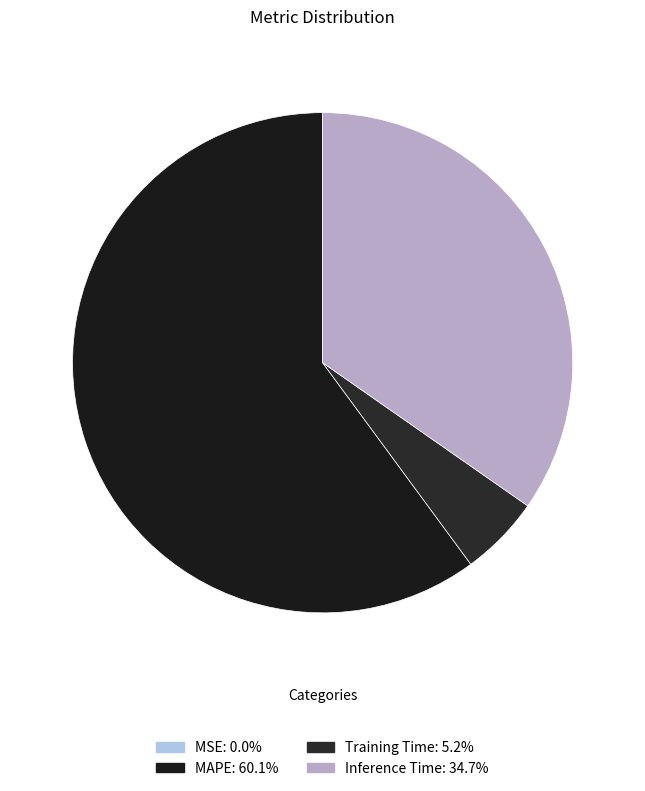

Does MSE account for over 50% of the chart?

No